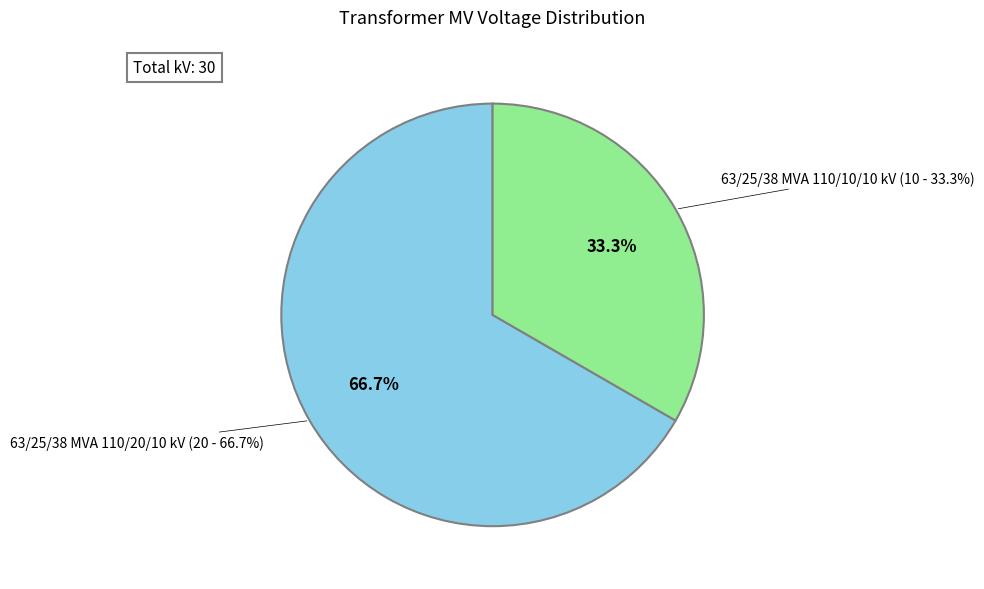

How many segments does this pie chart have?

2